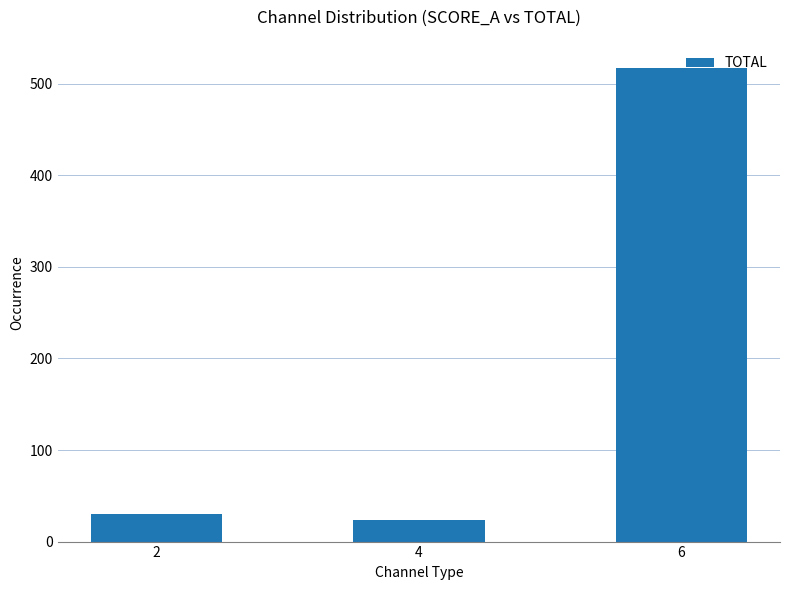

Which has a higher value, 2 or 6?

6